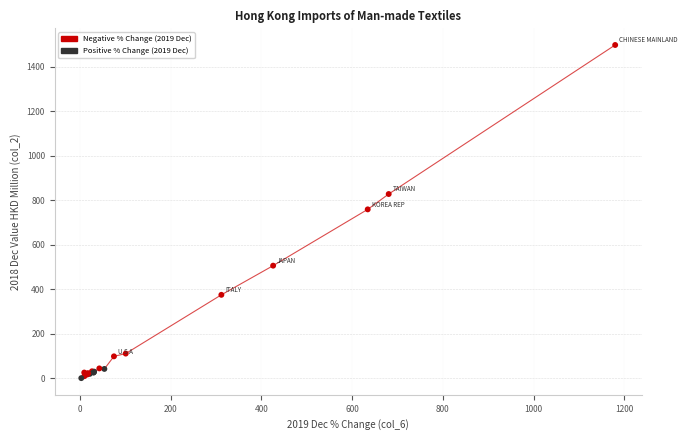

What is the greatest value displayed?

1498.2